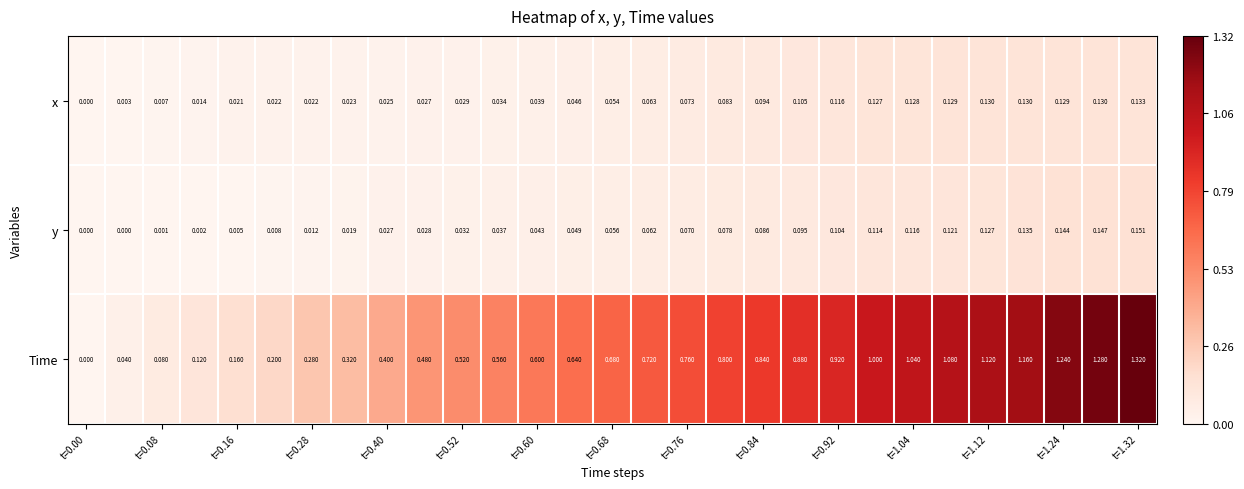

Which series has the largest range (max minus min)?

Time